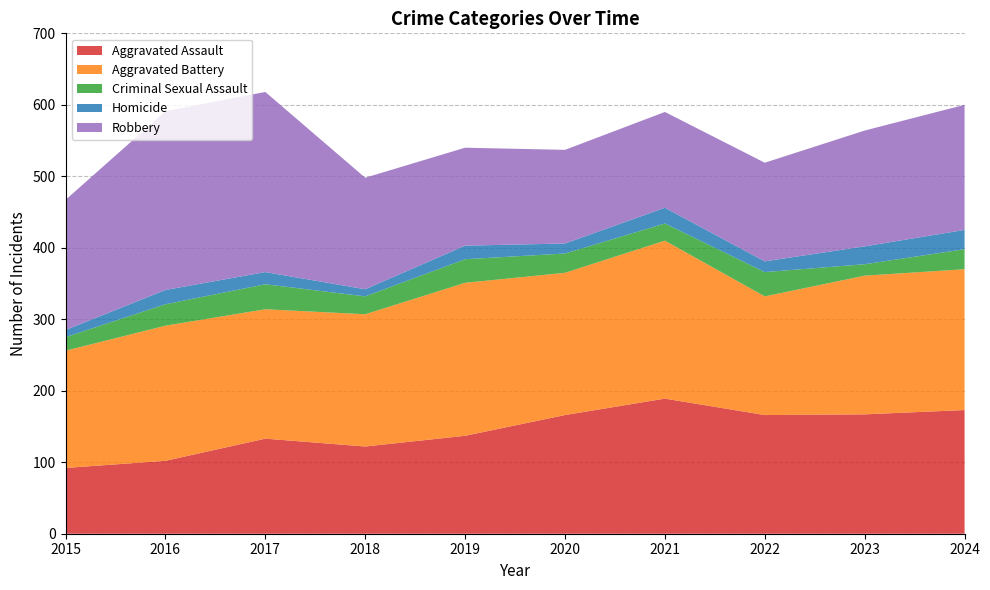

Reading left to right, extract all data points from this chart.

Aggravated Assault: 2015=92	2016=102	2017=133	2018=122	2019=137	2020=166	2021=189	2022=166	2023=167	2024=173
Aggravated Battery: 2015=164	2016=189	2017=181	2018=185	2019=214	2020=199	2021=221	2022=166	2023=194	2024=197
Criminal Sexual Assault: 2015=19	2016=30	2017=35	2018=25	2019=33	2020=27	2021=24	2022=34	2023=16	2024=28
Homicide: 2015=10	2016=20	2017=17	2018=10	2019=19	2020=14	2021=22	2022=15	2023=25	2024=27
Robbery: 2015=182	2016=250	2017=252	2018=156	2019=137	2020=131	2021=134	2022=138	2023=162	2024=175